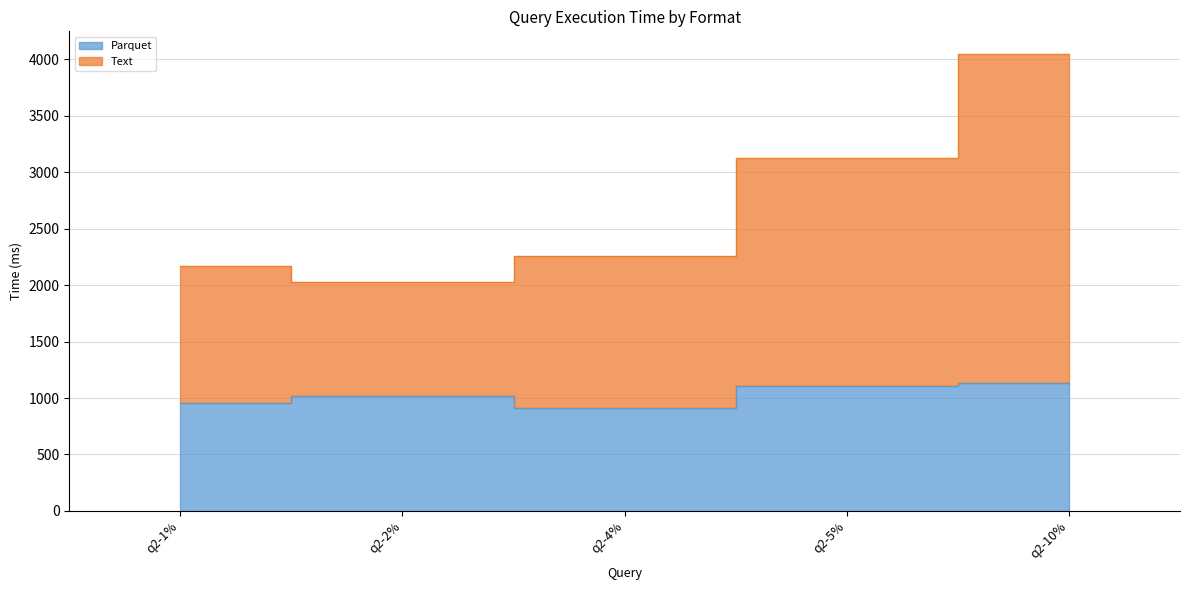

Which series has the widest spread of values?

Text